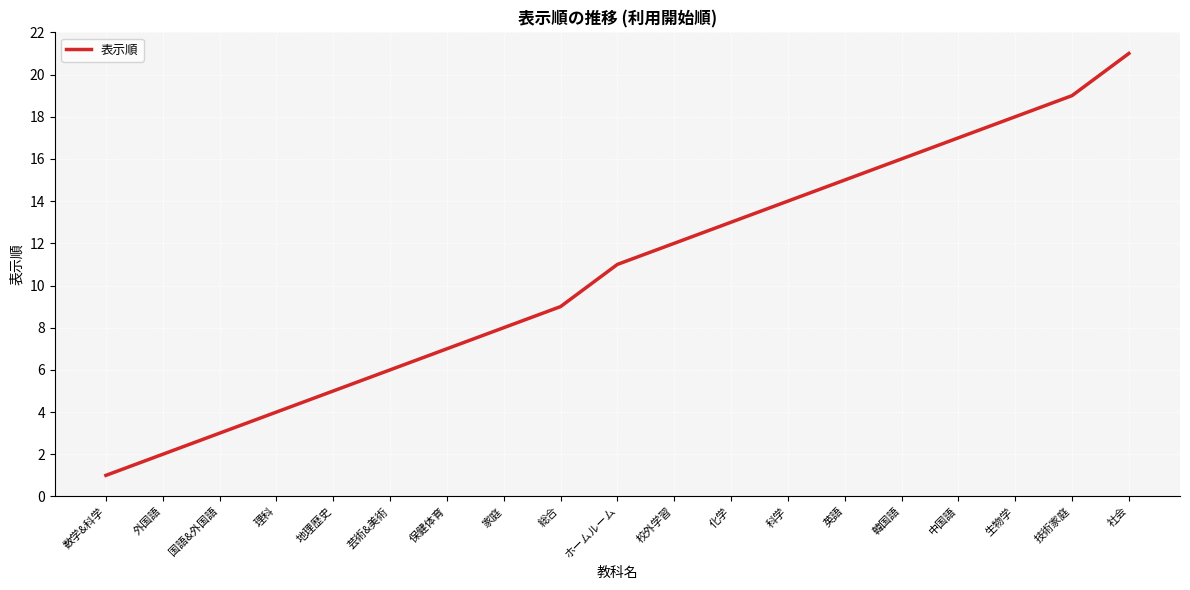

Rank the categories by value from lowest to highest.

数学&科学, 外国語, 国語&外国語, 理科, 地理歴史, 芸術&美術, 保健体育, 家庭, 総合, ホームルーム, 校外学習, 化学, 科学, 英語, 韓国語, 中国語, 生物学, 技術家庭, 社会